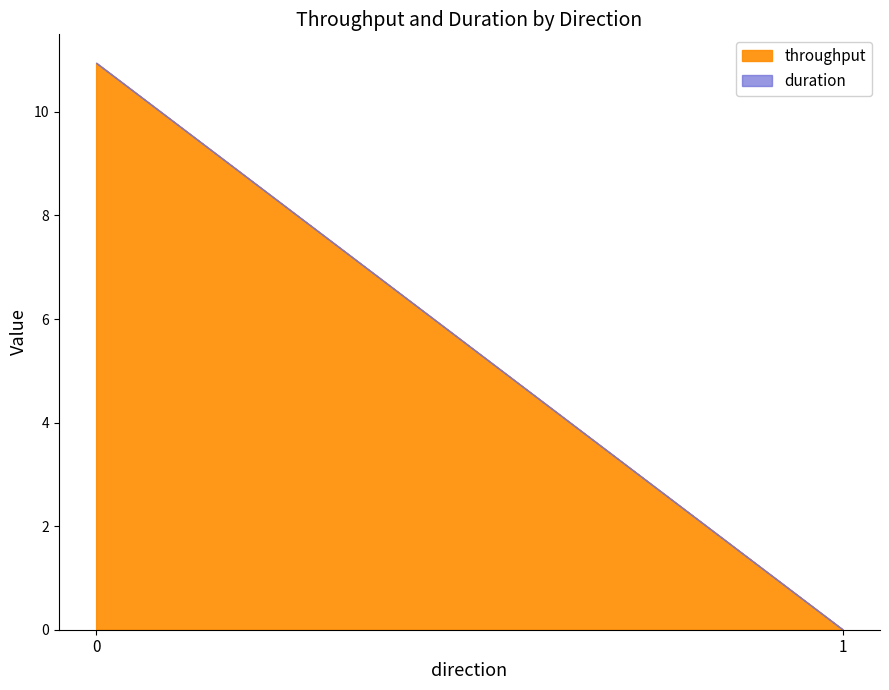

The throughput series shows 0.0 at 1. True or false?

True